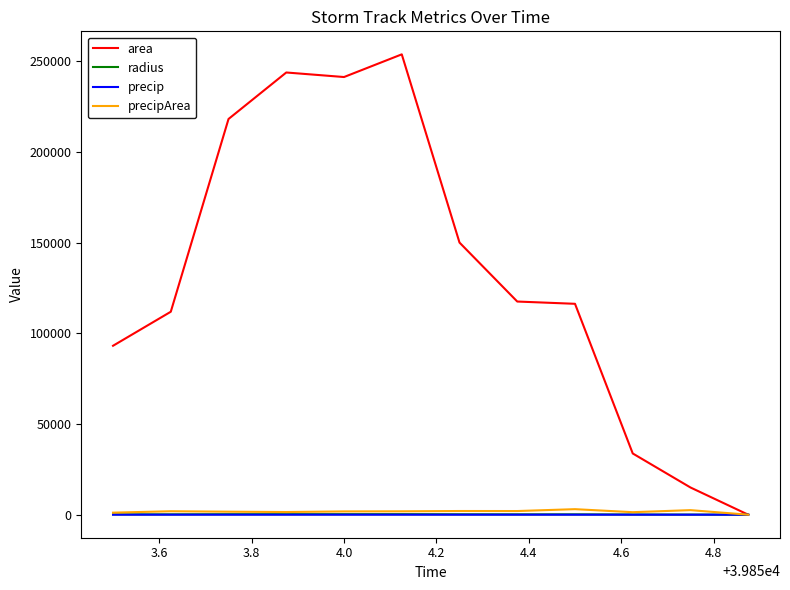

Count the number of data series in this chart.

4